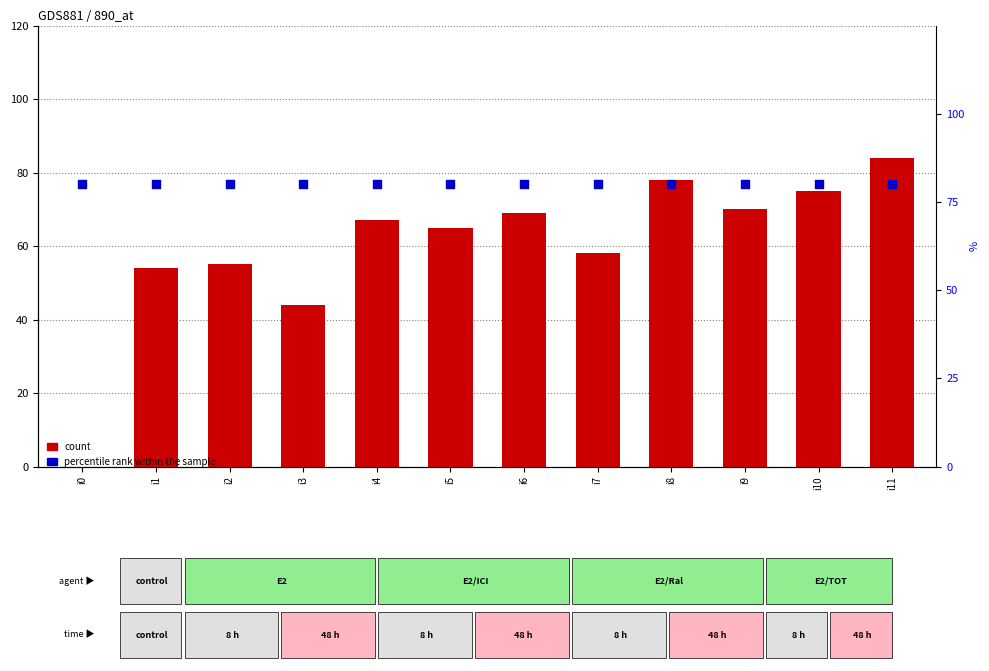

Which series has the largest total across all categories?

percentile rank within the sample